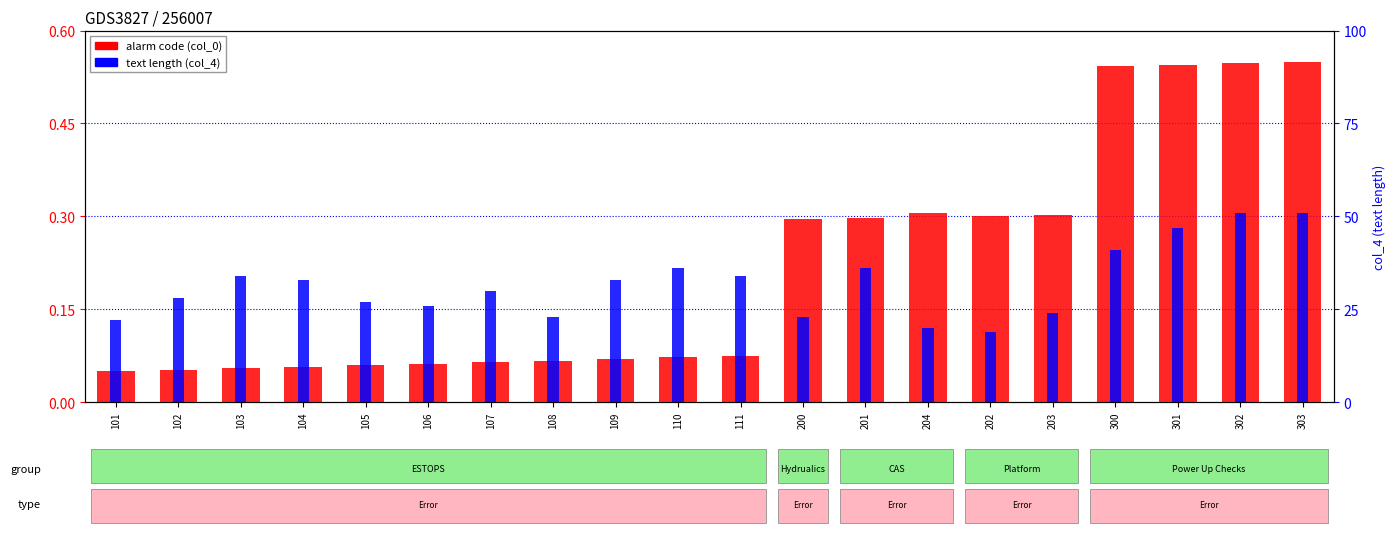

At how many categories does at least one series exceed 45?

3